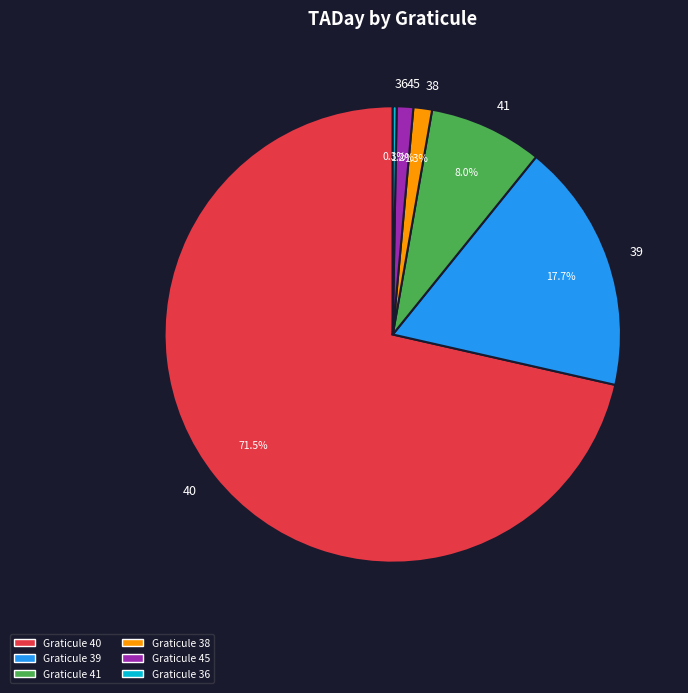

How much of the chart is everything except 45?

98.8%